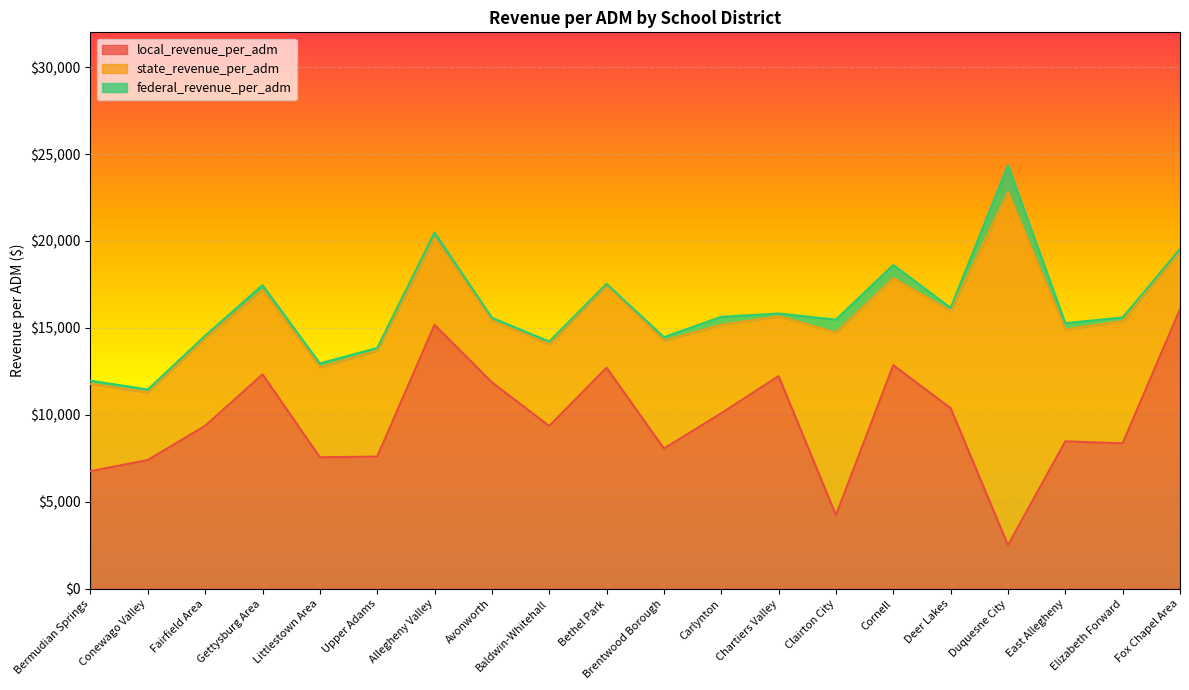

Which series has the largest range (max minus min)?

state_revenue_per_adm